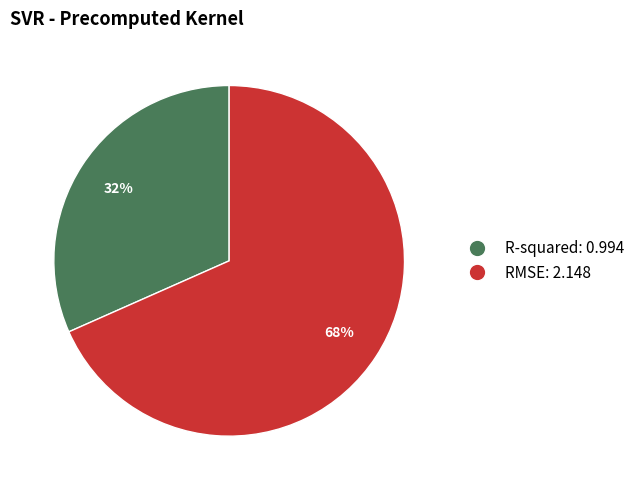

Approximately how many times larger is the value at R-squared compared to RMSE?

0.5